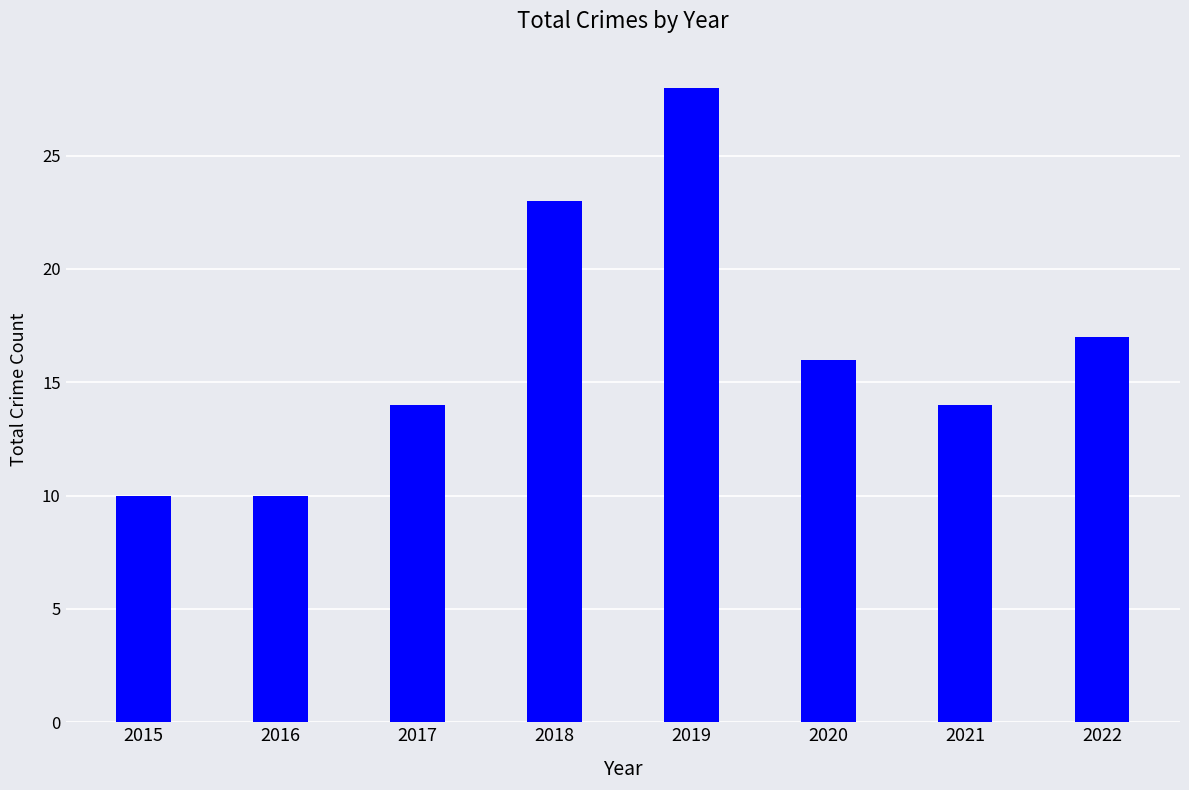

The value at 2019 is 11. True or false?

False